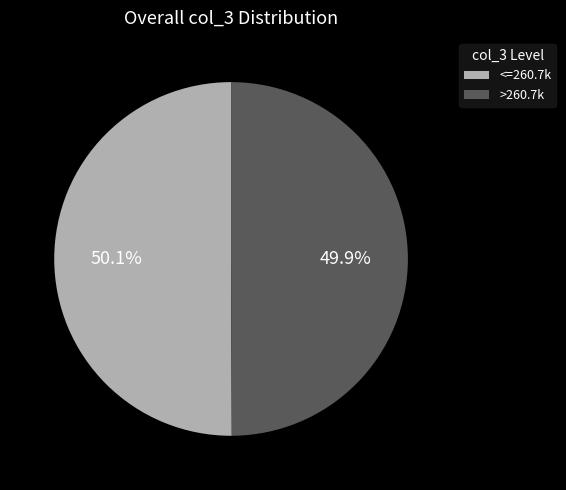

What is the ratio of the value at >260.7k to the value at <=260.7k?

1.0